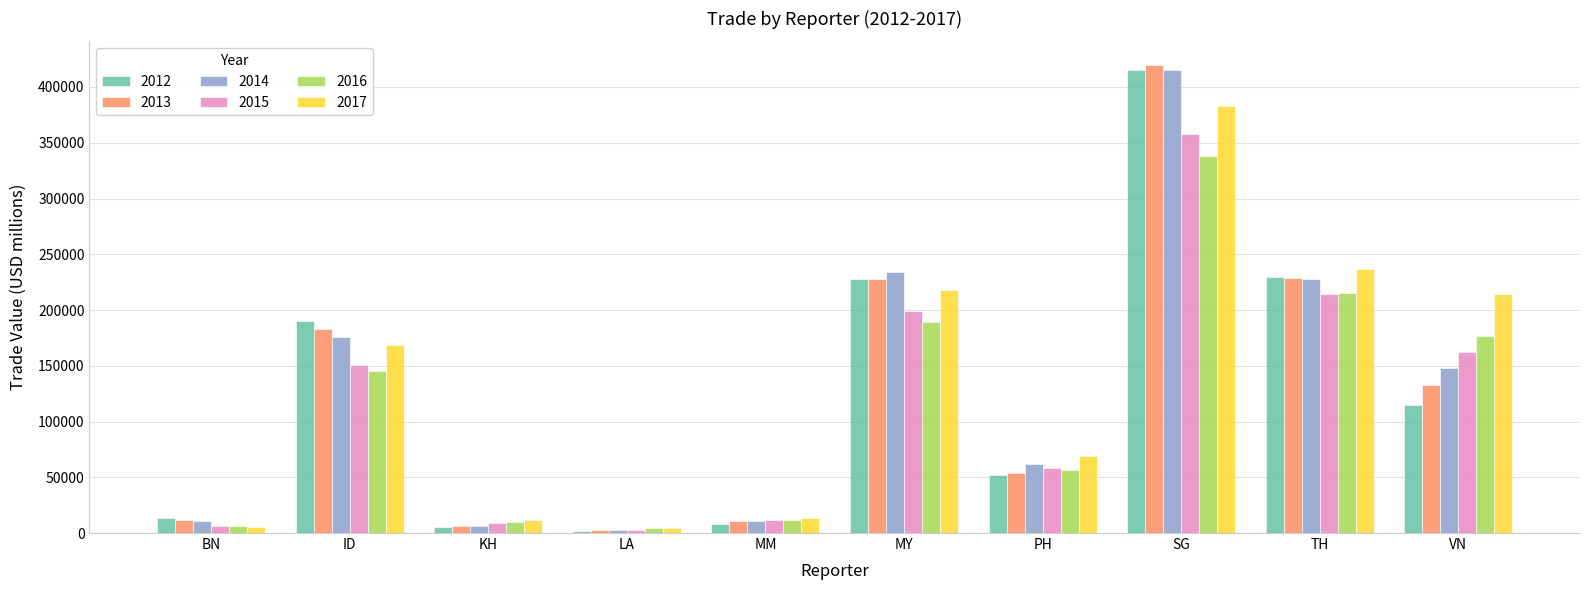

At how many categories does at least one series exceed 262828?

1